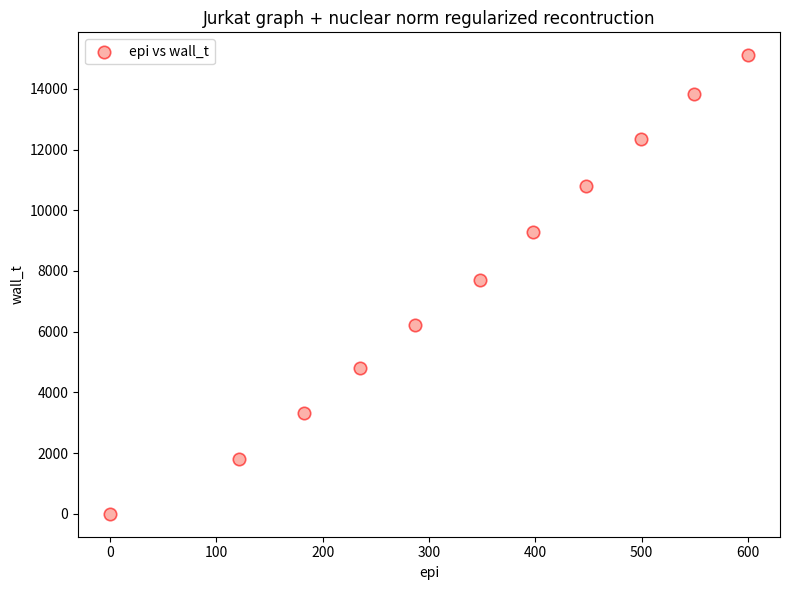

What is the average Y value?

7746